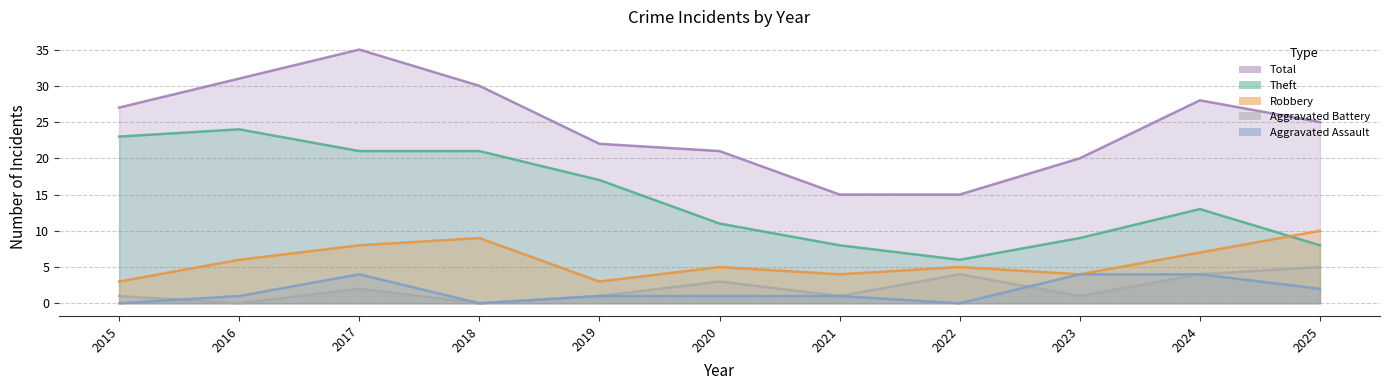

Which series has the widest spread of values?

Total